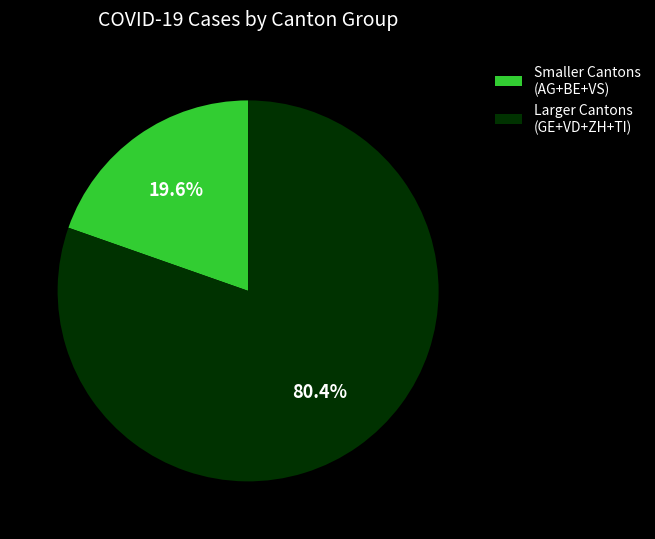

Combined, what portion of the pie is Larger Cantons (GE+VD+ZH+TI) and Smaller Cantons (AG+BE+VS)?

100.0%